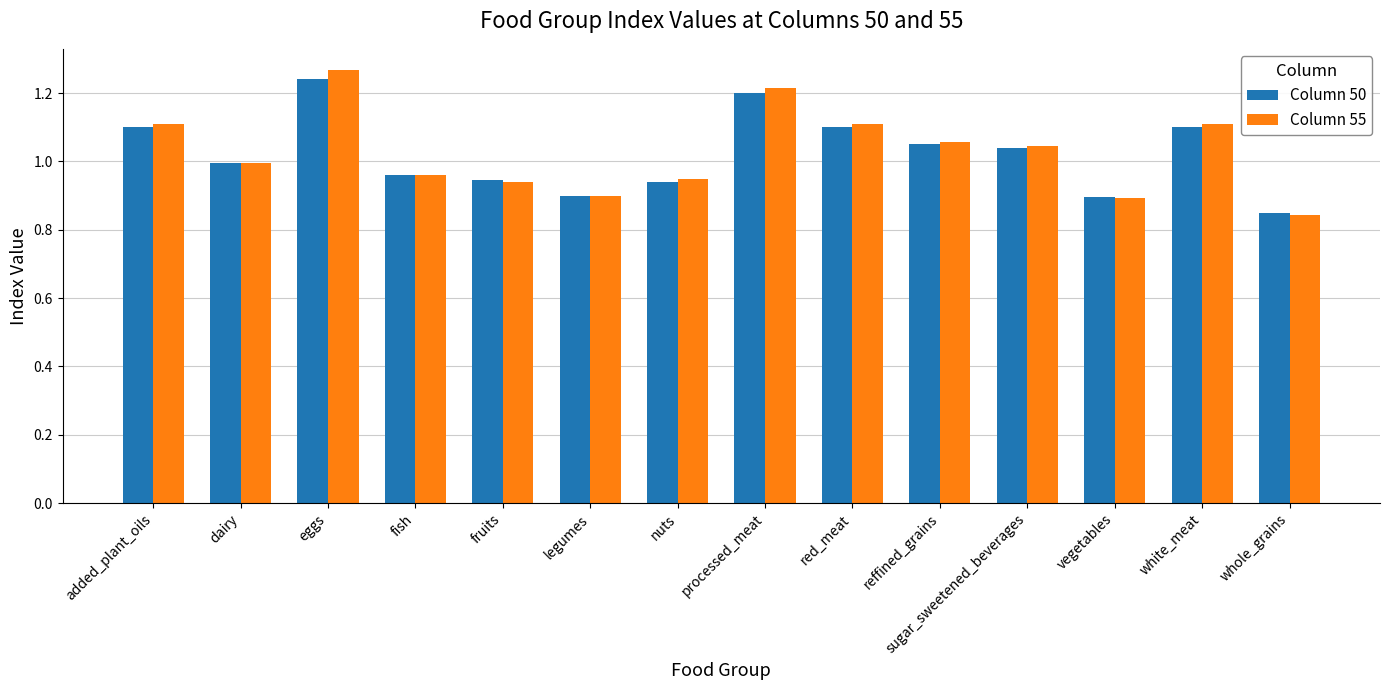

The value of Column 55 at white_meat is 1.1. True or false?

True